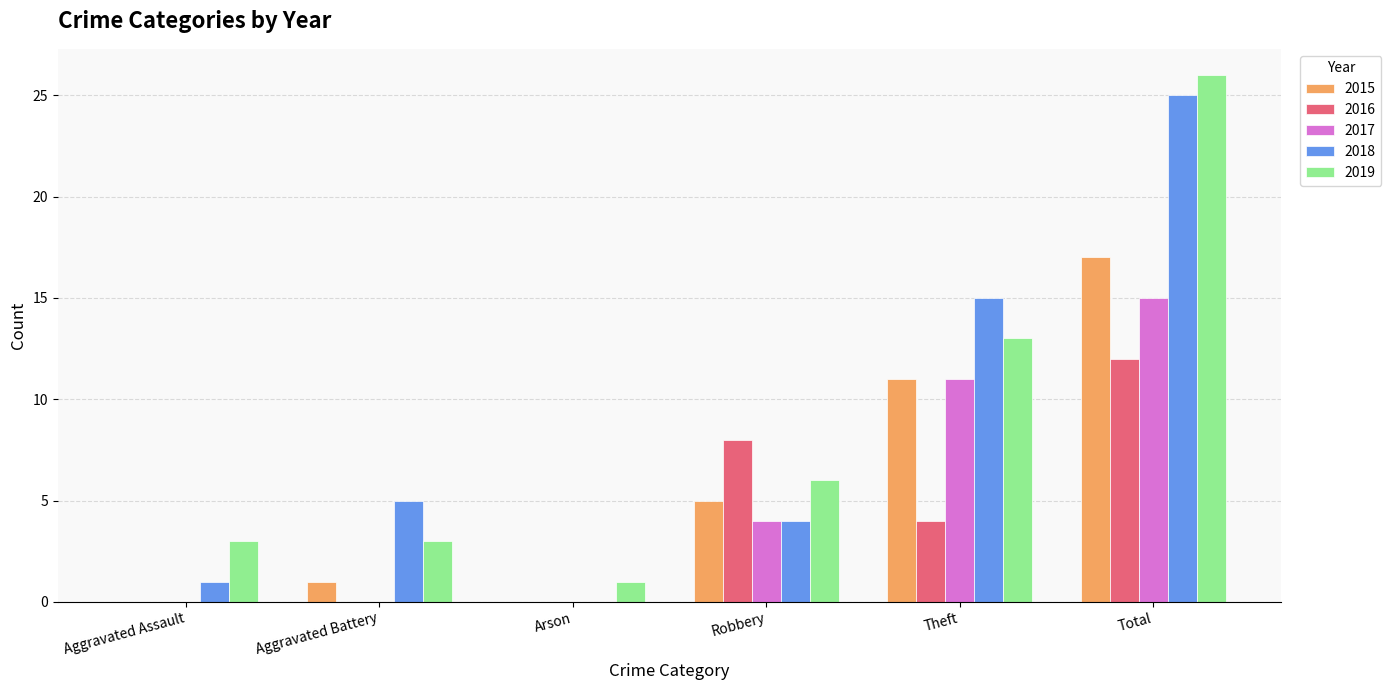

At which category is the sum across all series the highest?

Total